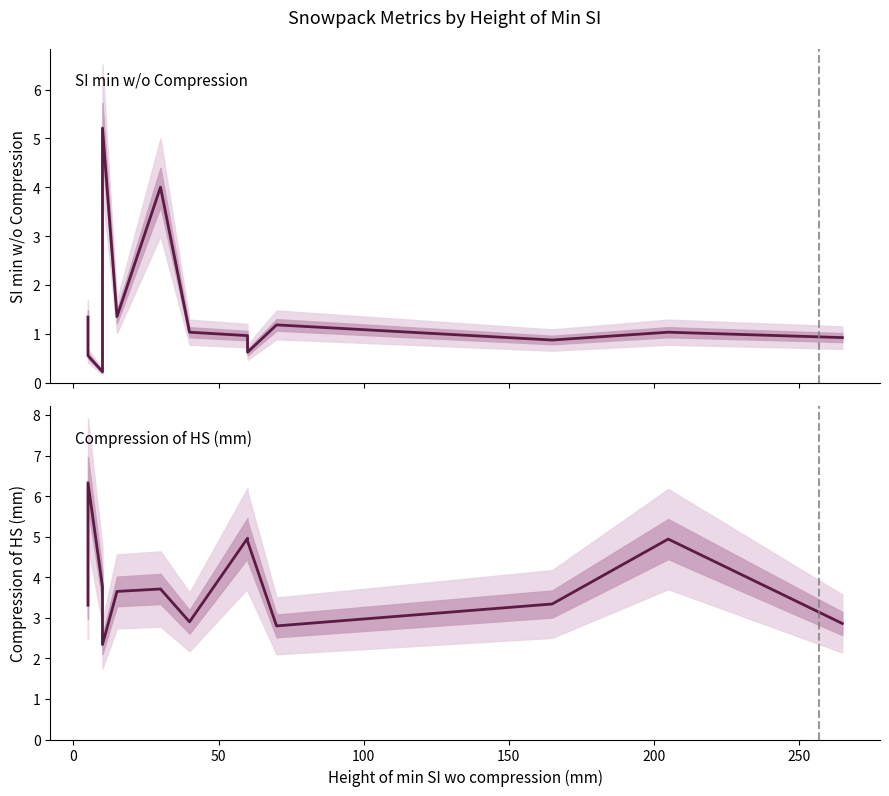

What is the value of the Compression of HS (mm) point at the 12th from the left?

3.3